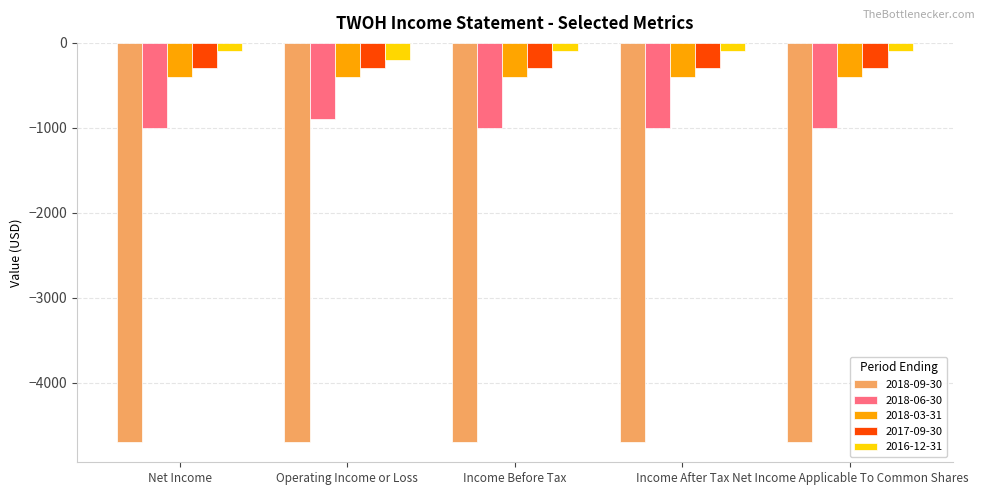

What is the sum of all 2016-12-31 values?

-600